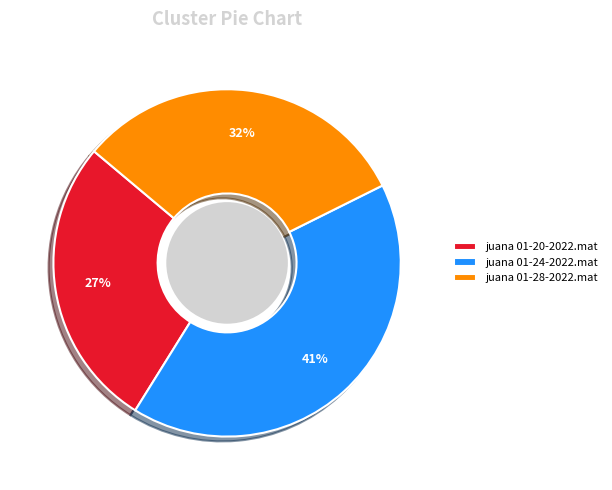

Between juana 01-24-2022.mat and juana 01-20-2022.mat, which is larger?

juana 01-24-2022.mat